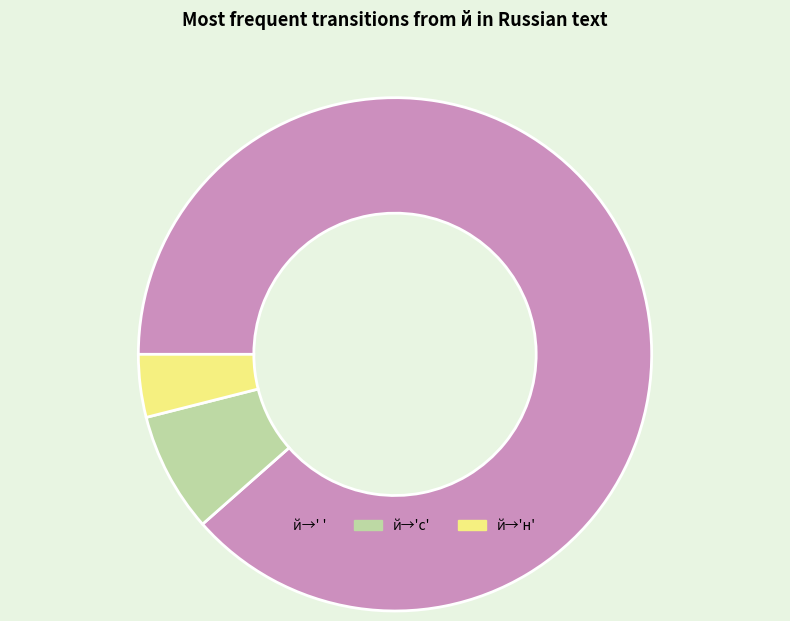

Is there any slice that represents more than half of the pie?

Yes